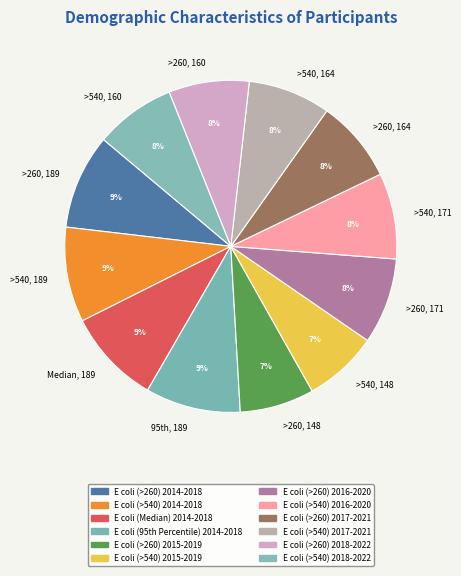

Count the number of slices in the pie.

12